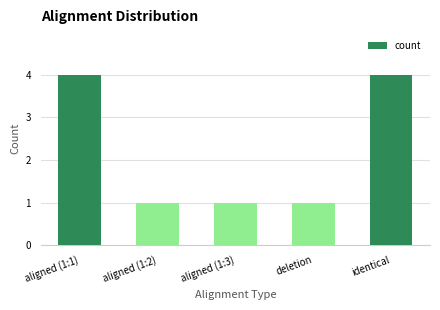

The chart shows a value of 4 at identical. True or false?

True